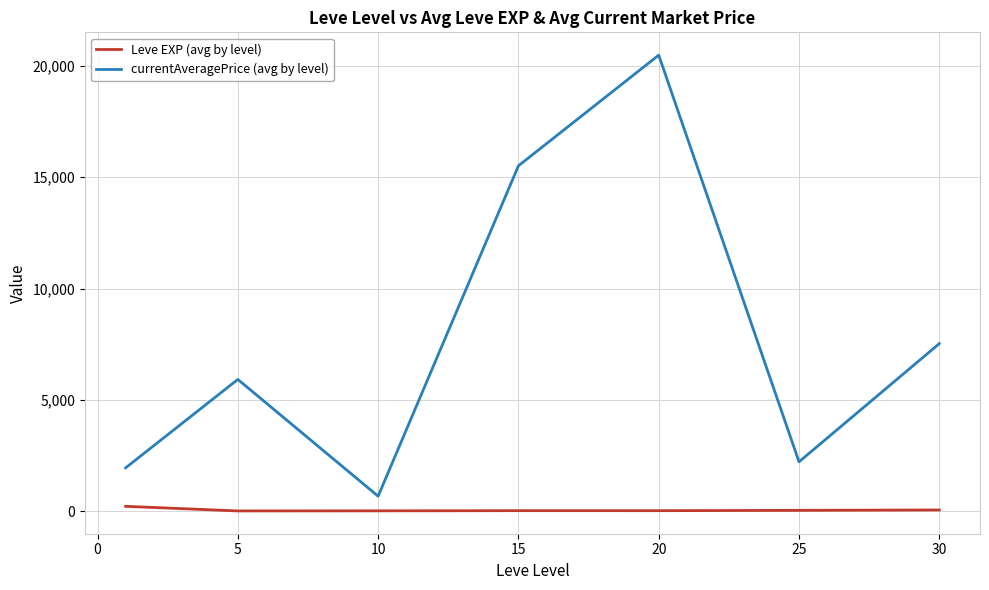

At how many categories does at least one series exceed 5674?

4